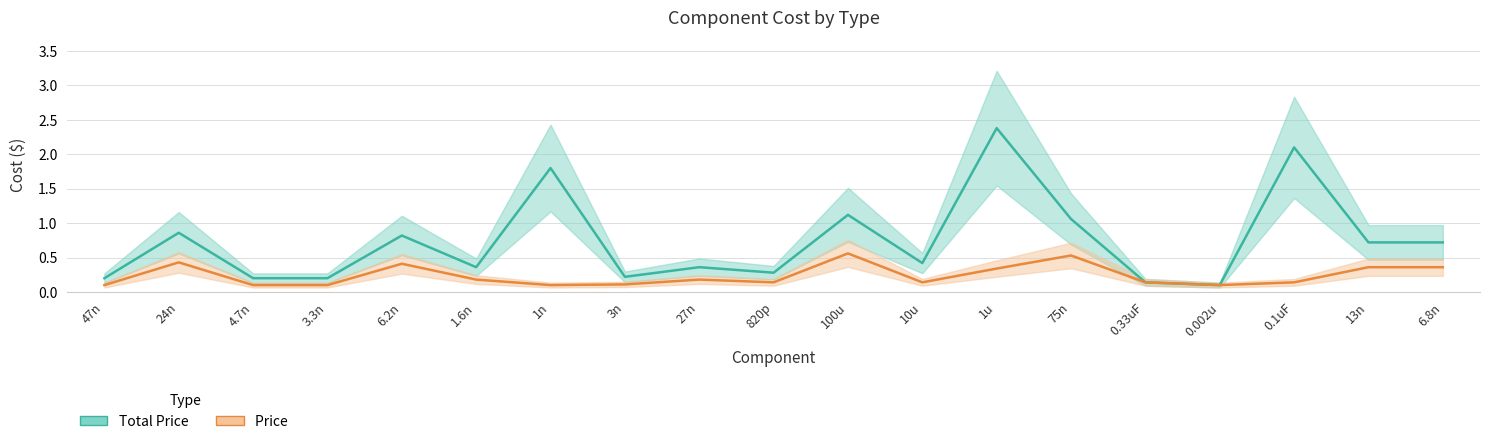

Does the chart display data point markers on the line(s)?

No